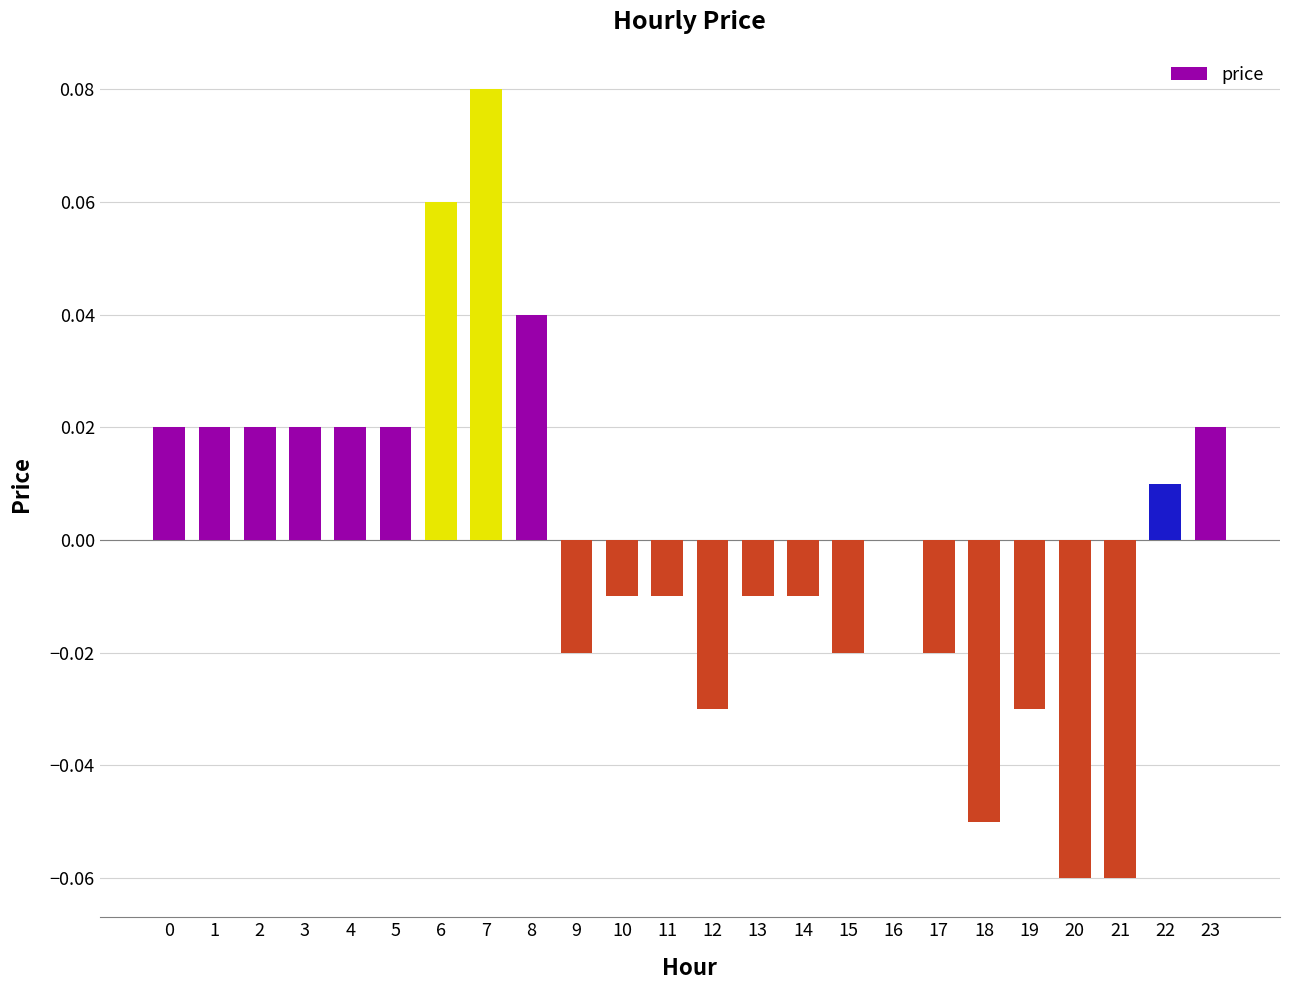

How many categories are shown in the chart?

24